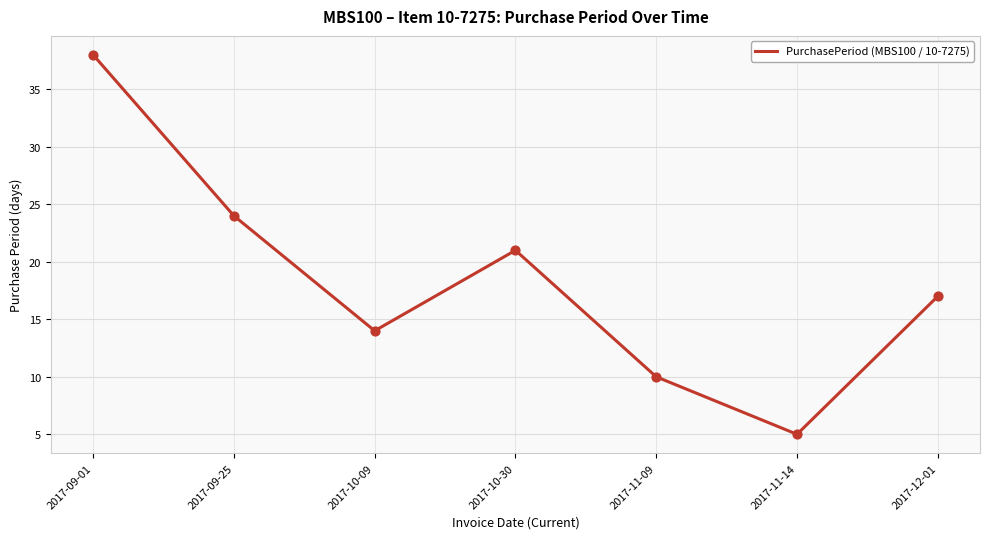

Between 2017-11-14 and 2017-11-09, which is larger?

2017-11-09